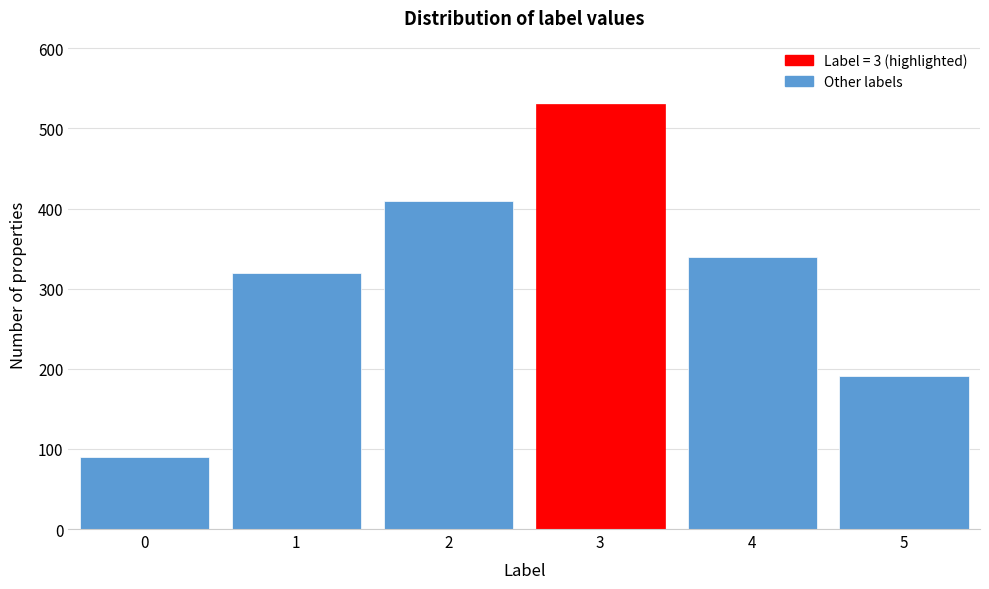

Reading right to left, transcribe all the data shown in this chart.

191	340	530	410	320	90